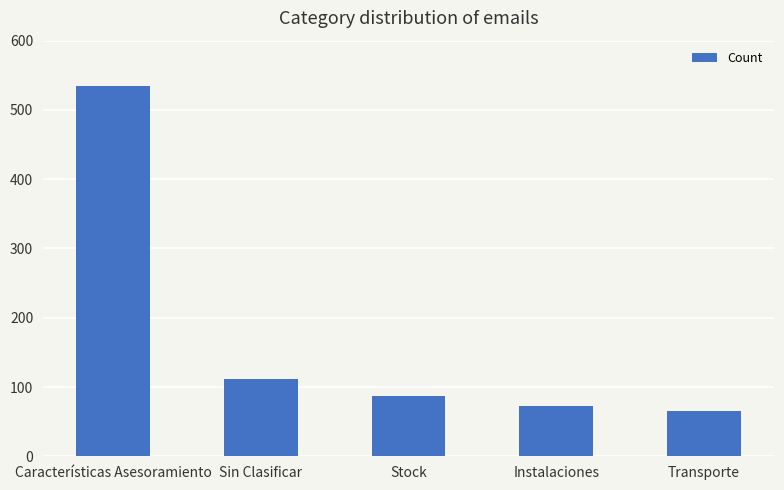

Are the bars horizontal?

No